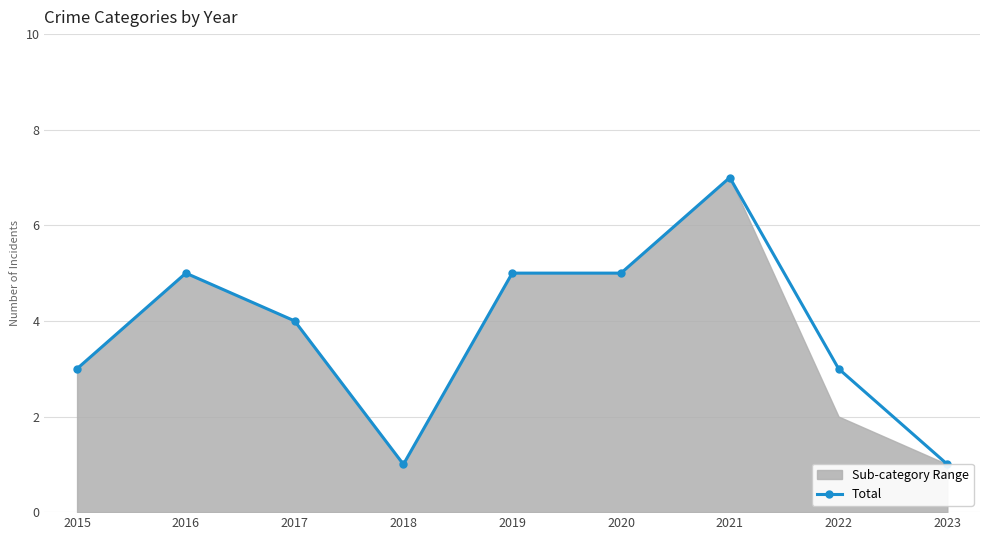

Where does the data first go above 4?

2016